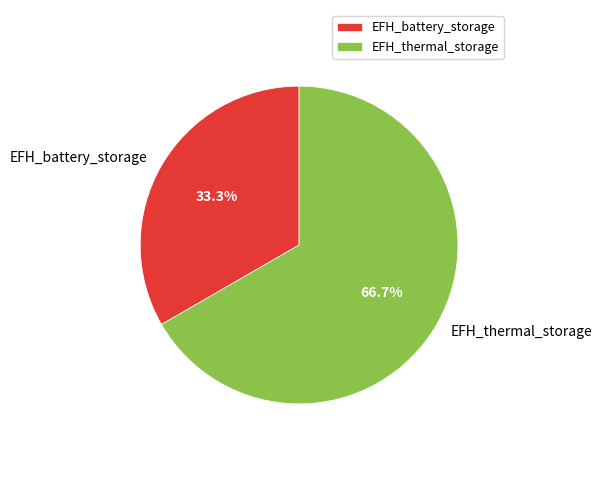

Which has a higher value, EFH_battery_storage or EFH_thermal_storage?

EFH_thermal_storage